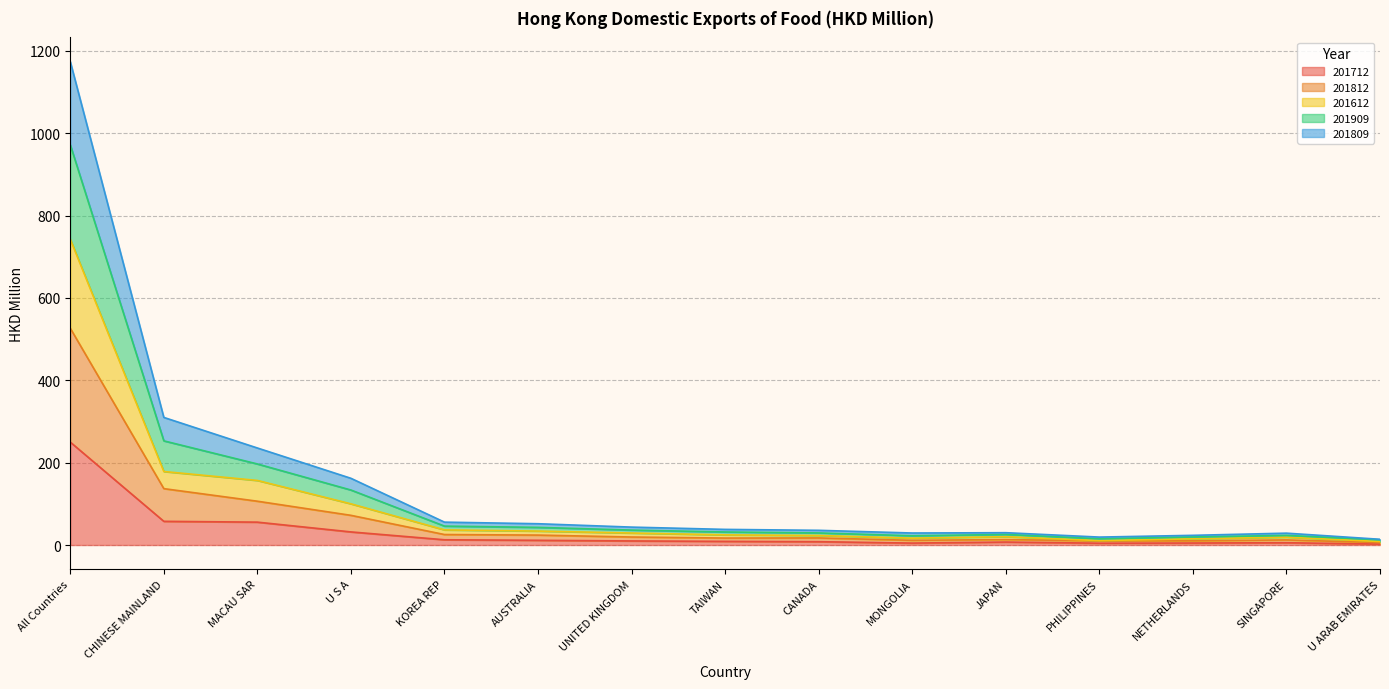

What is the total value across all series at CHINESE MAINLAND?

309.9